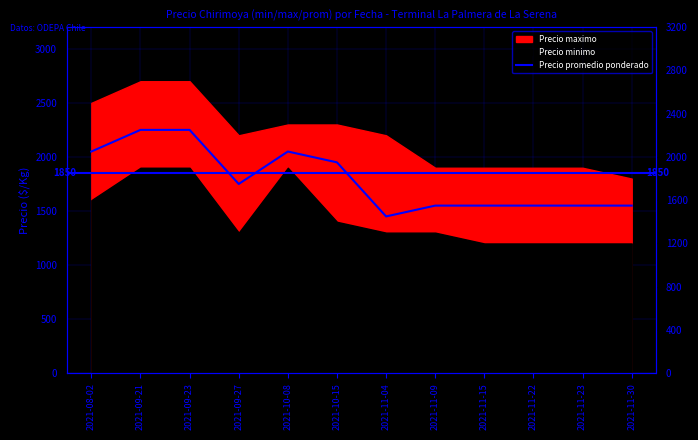

Approximately how many times larger is the value at 2021-11-22 compared to 2021-11-30?

1.0